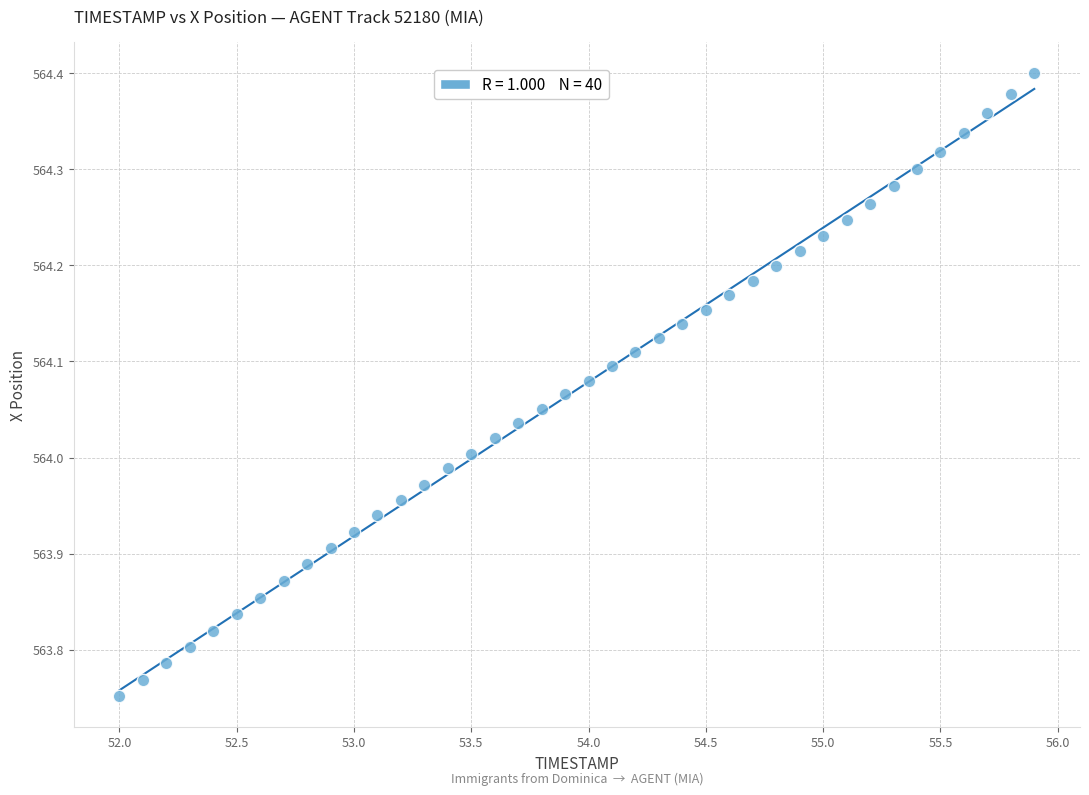

What is the range of Y values (max minus min)?

0.6